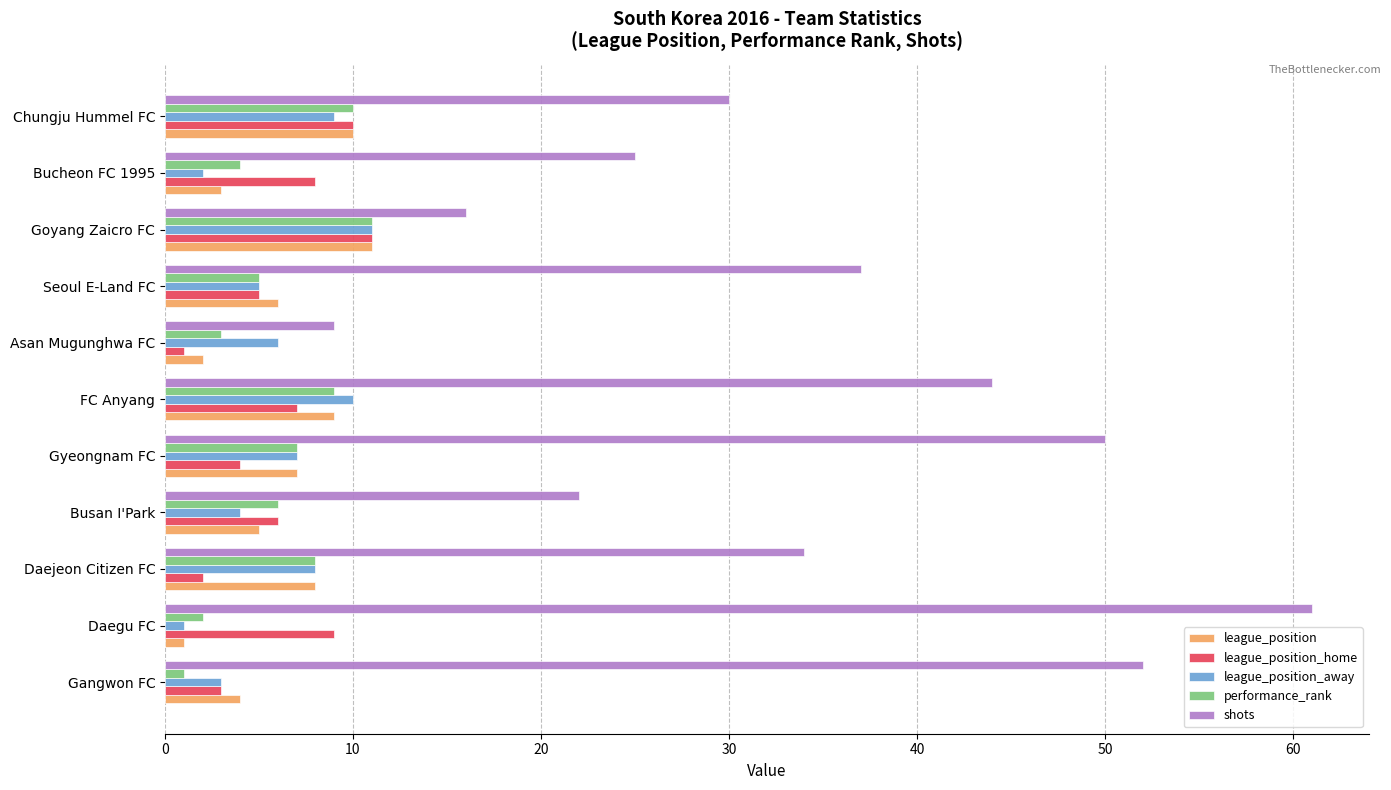

What are all the series names shown in the legend?

league_position, league_position_home, league_position_away, performance_rank, shots